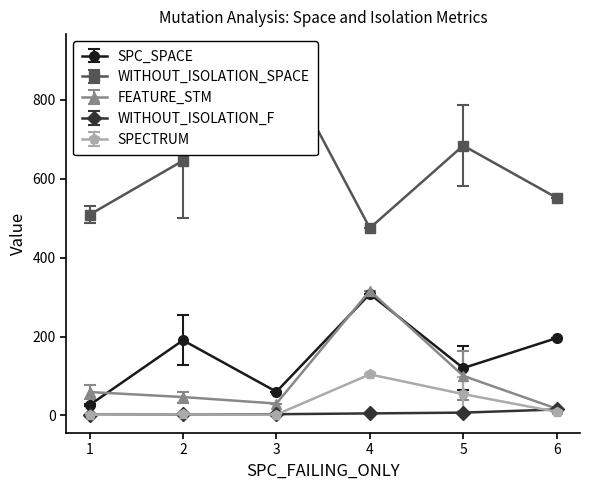

What are all the series names shown in the legend?

SPC_SPACE, WITHOUT_ISOLATION_SPACE, FEATURE_STM, WITHOUT_ISOLATION_F, SPECTRUM